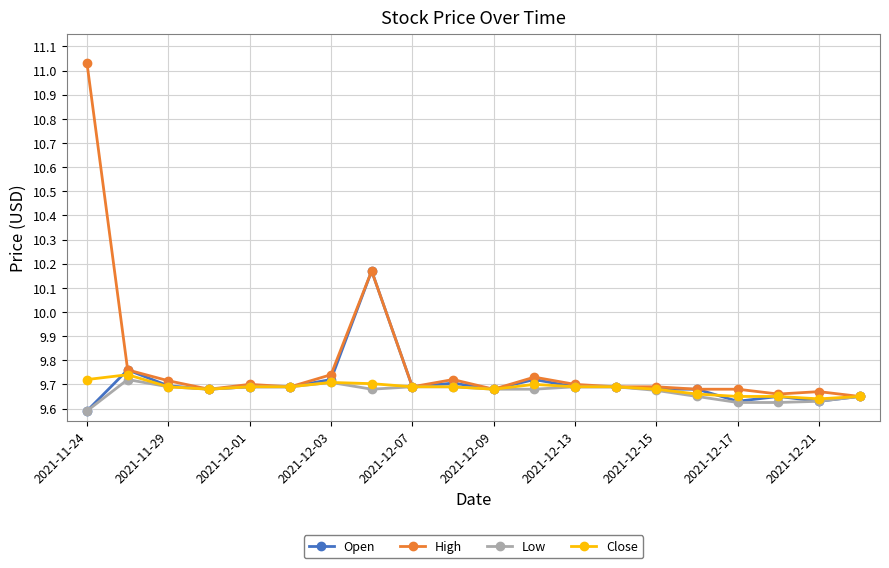

At how many categories does at least one series exceed 9?

20